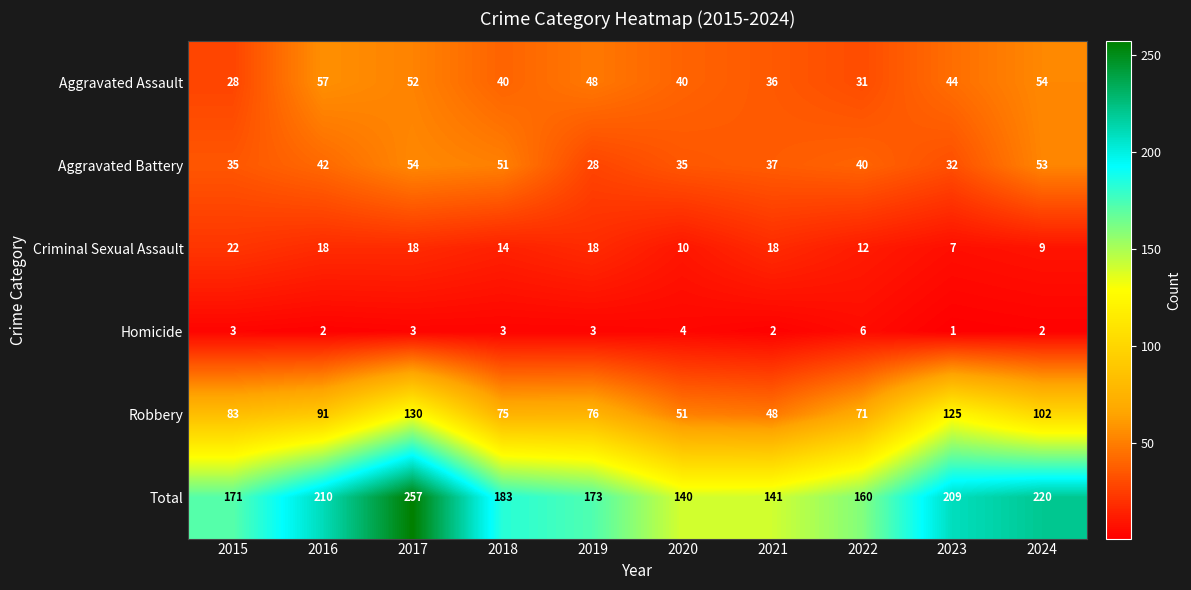

At which category is the sum across all series the highest?

2017